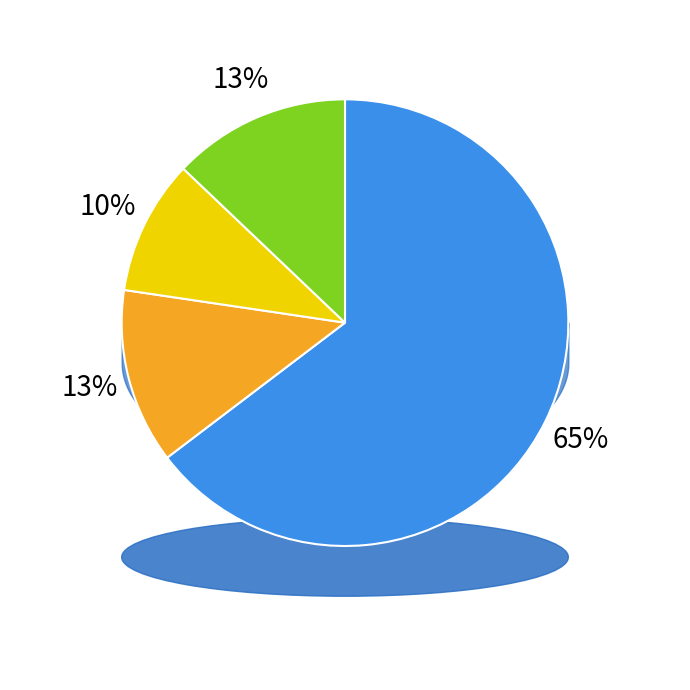

Combined, do ACCEDE04476_183.png and ACCEDE04476_1.png account for over 50%?

Yes